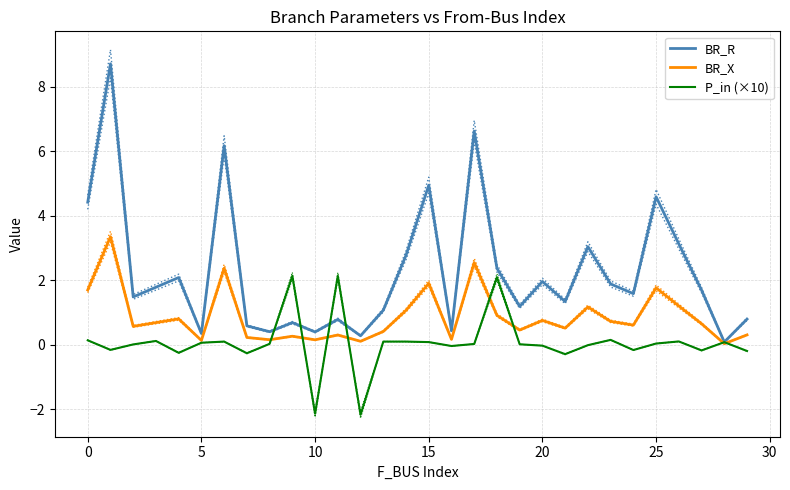

Is the value of BR_X at 26 greater than the value of P_in (×10) at 17?

Yes